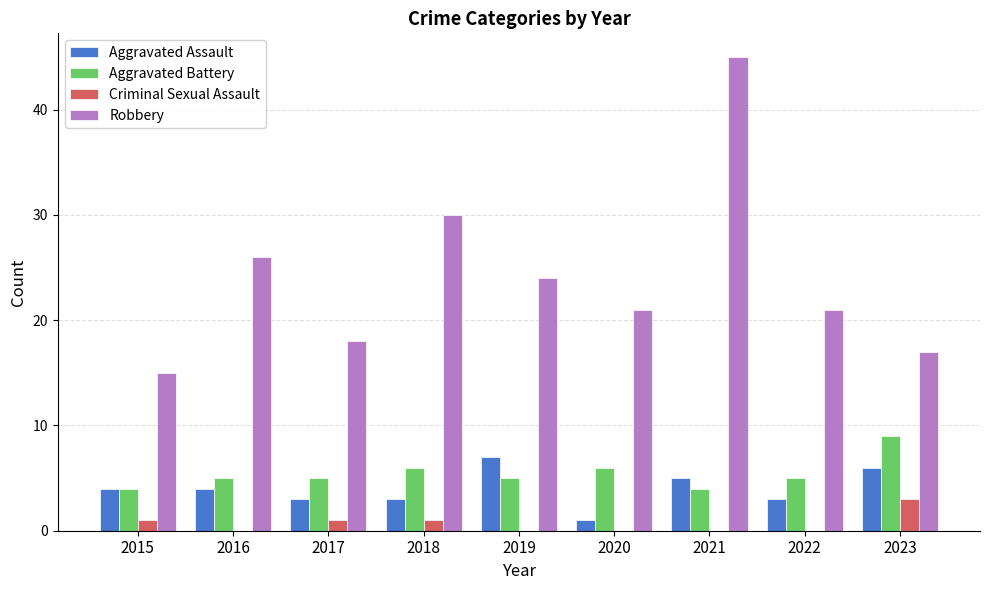

What is the spread (max minus min) of values at 2018?

29